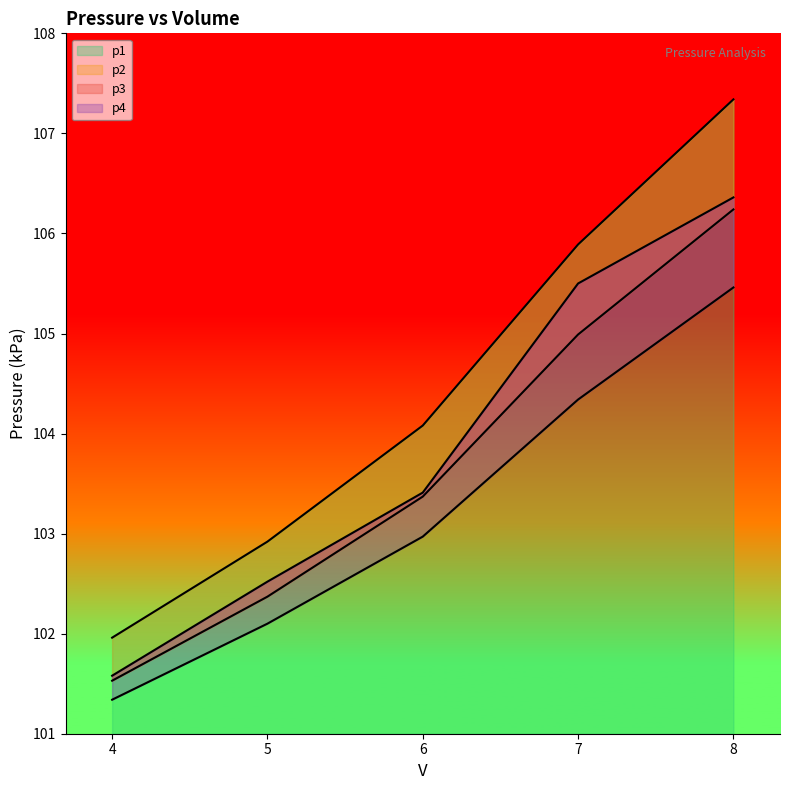

Reading right to left, extract all data points from this chart.

p1: 107.3	105.9	104.1	102.9	102.0
p2: 106.2	105.0	103.4	102.4	101.5
p3: 106.4	105.5	103.4	102.5	101.6
p4: 105.5	104.3	103.0	102.1	101.3